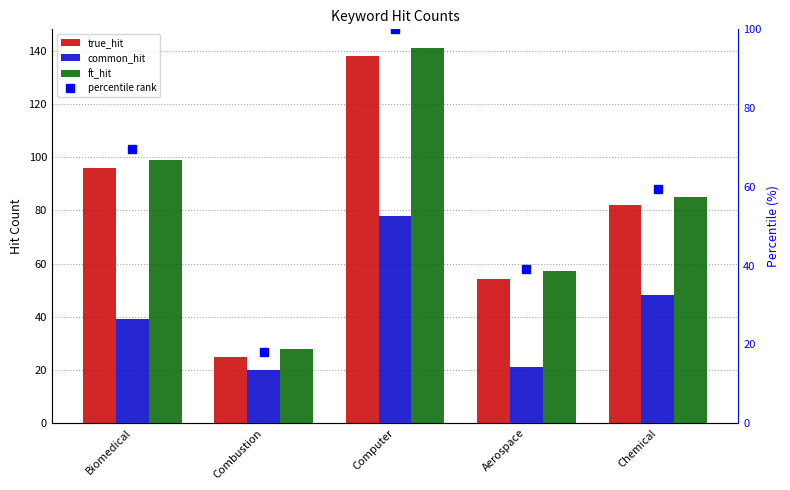

What is the spread (max minus min) of values at Aerospace?

36.0